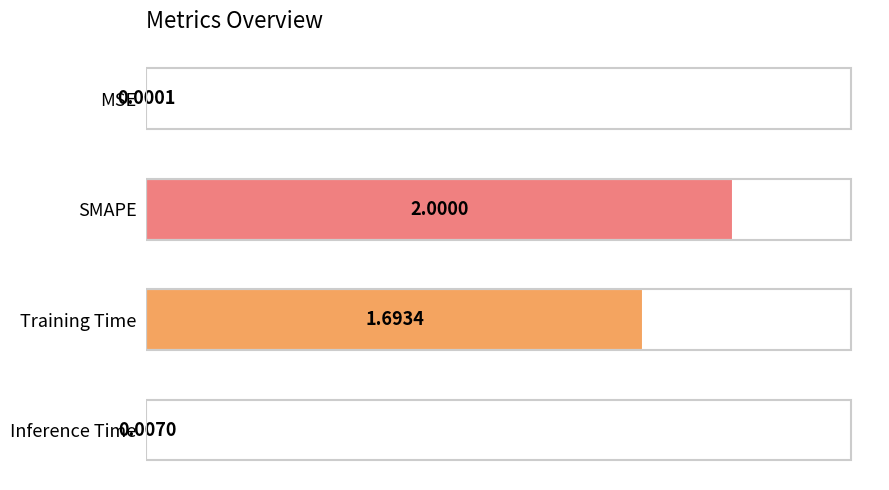

Where is the data nearest to the value 1?

Training Time